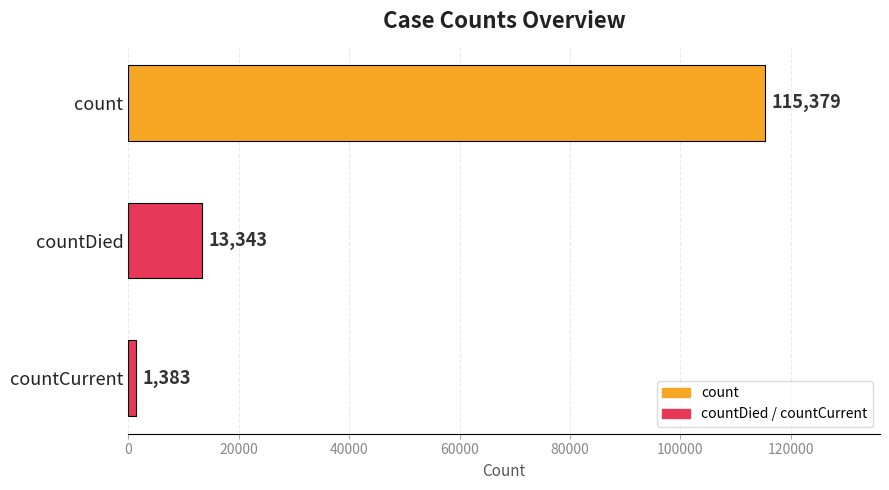

Reading top to bottom, what are all the values shown in this chart?

115379	13343	1383